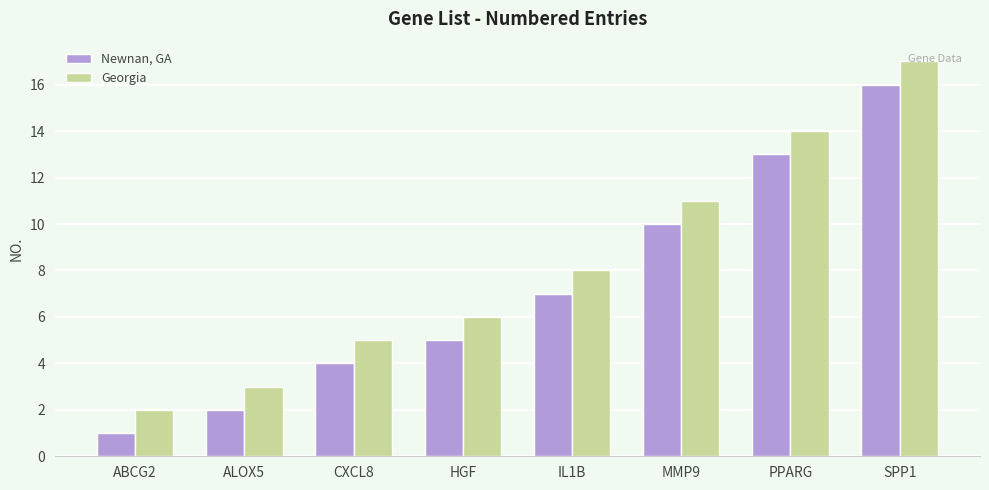

Which series has the largest total across all categories?

Georgia